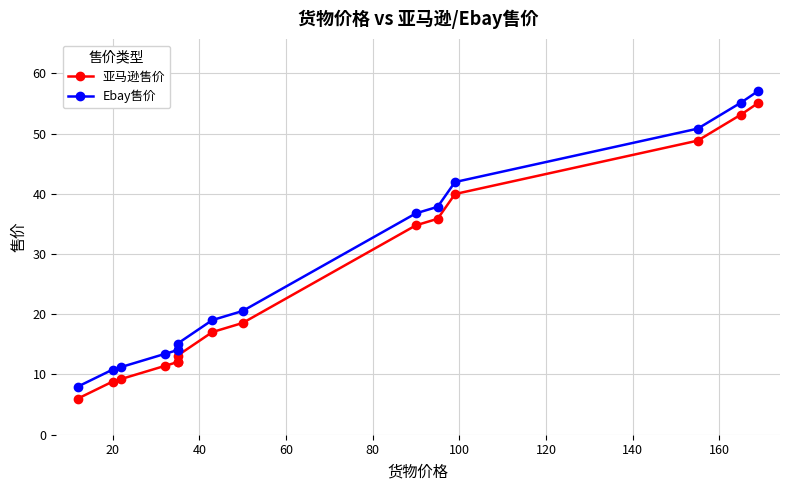

Reading left to right, transcribe all the data shown in this chart.

亚马逊售价: 6.0	8.8	9.3	11.4	12.1	12.1	13.1	17.0	18.6	34.8	35.8	40.0	48.8	53.1	55.1
Ebay售价: 8.0	10.8	11.2	13.4	14.1	14.1	15.1	19.0	20.5	36.8	37.8	41.9	50.8	55.1	57.1